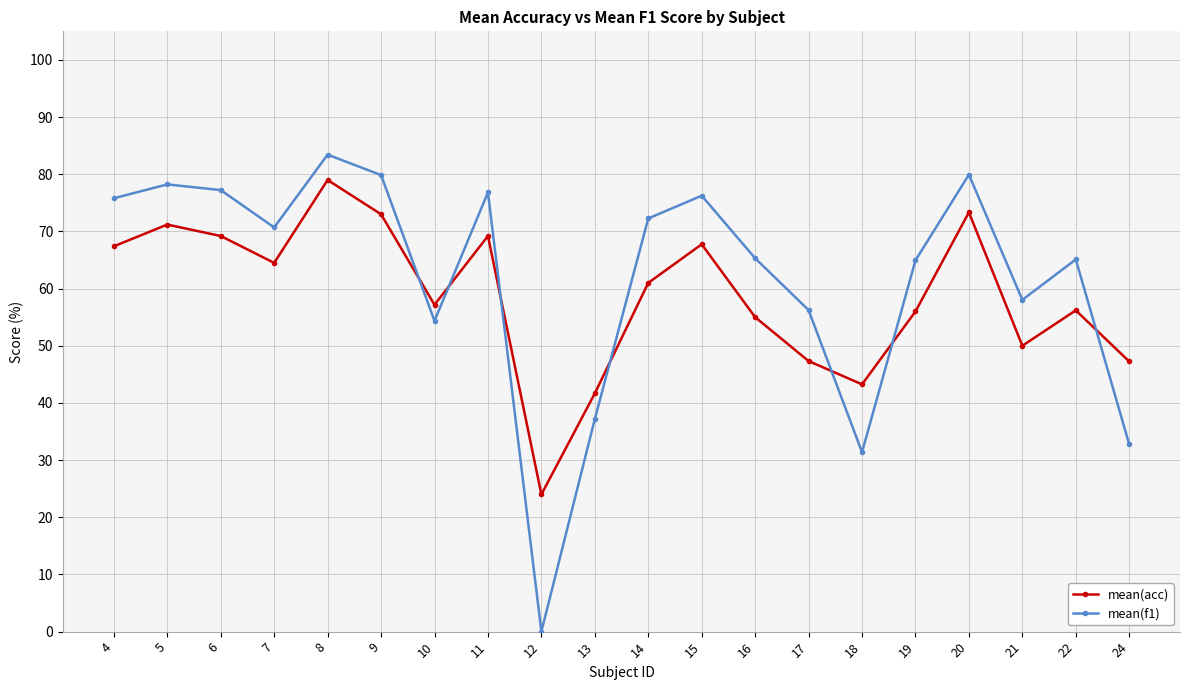

At which label does mean(acc) first exceed 61?

4